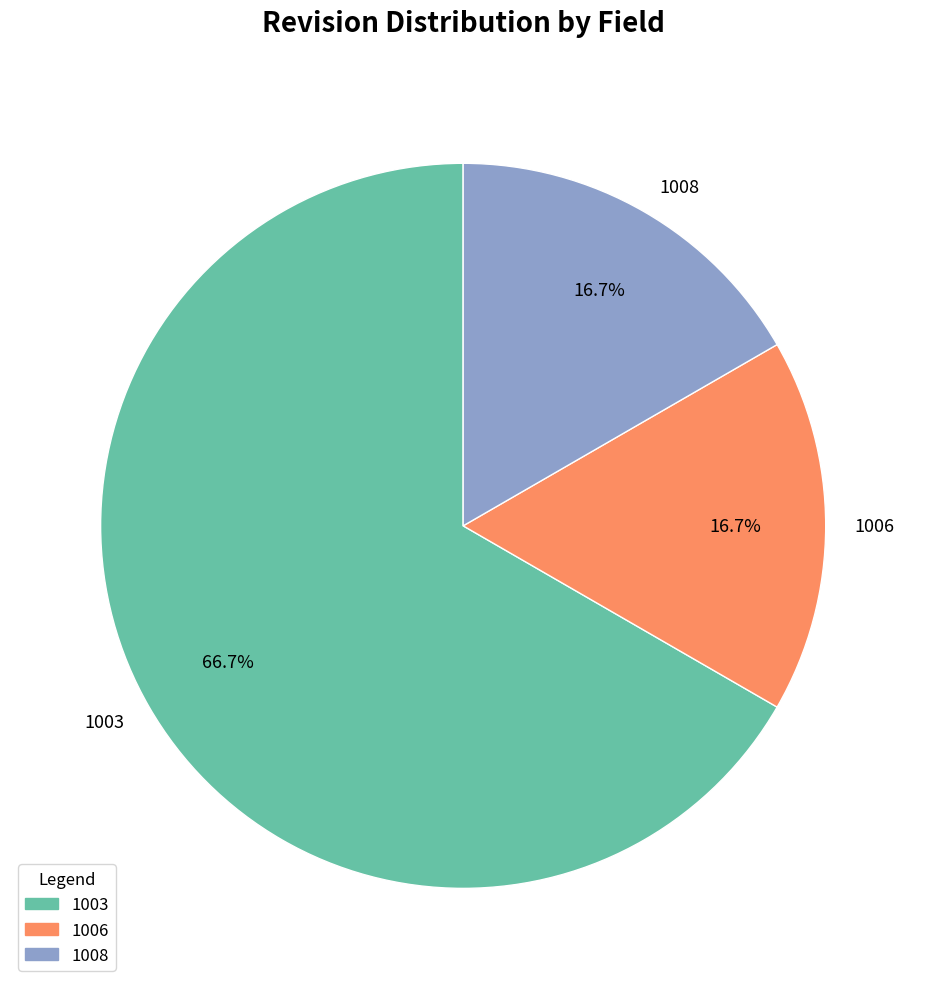

Does 1006 account for over 50% of the chart?

No